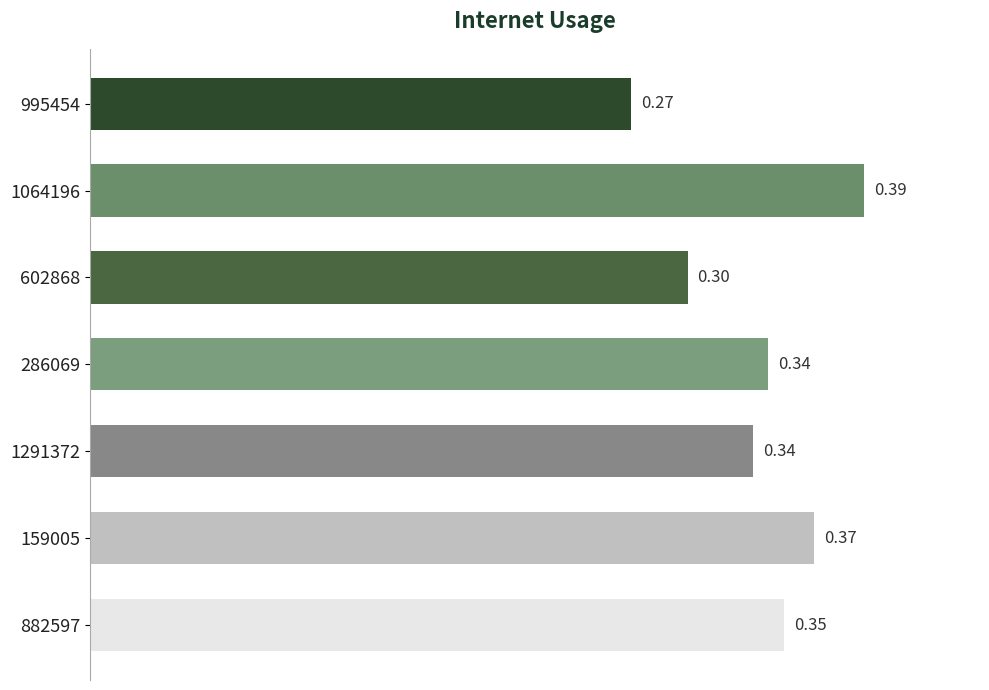

What is the difference between the second highest and minimum values?

0.1